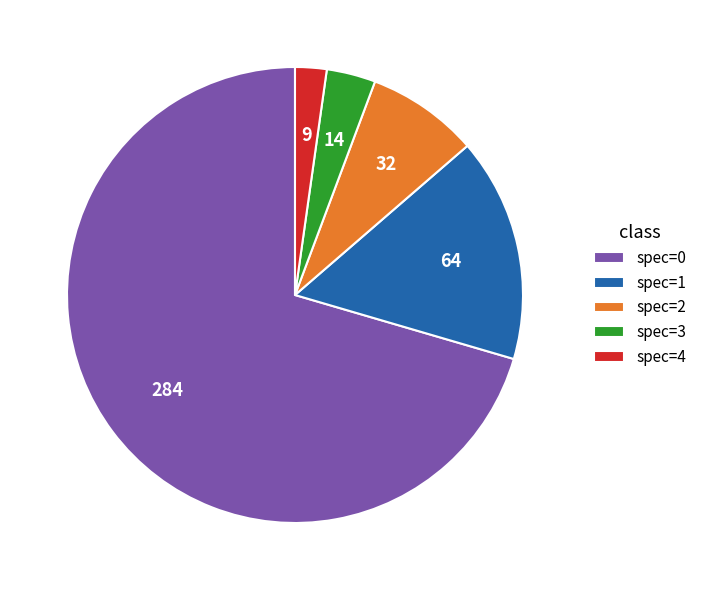

Rank the categories by value from lowest to highest.

spec=4, spec=3, spec=2, spec=1, spec=0